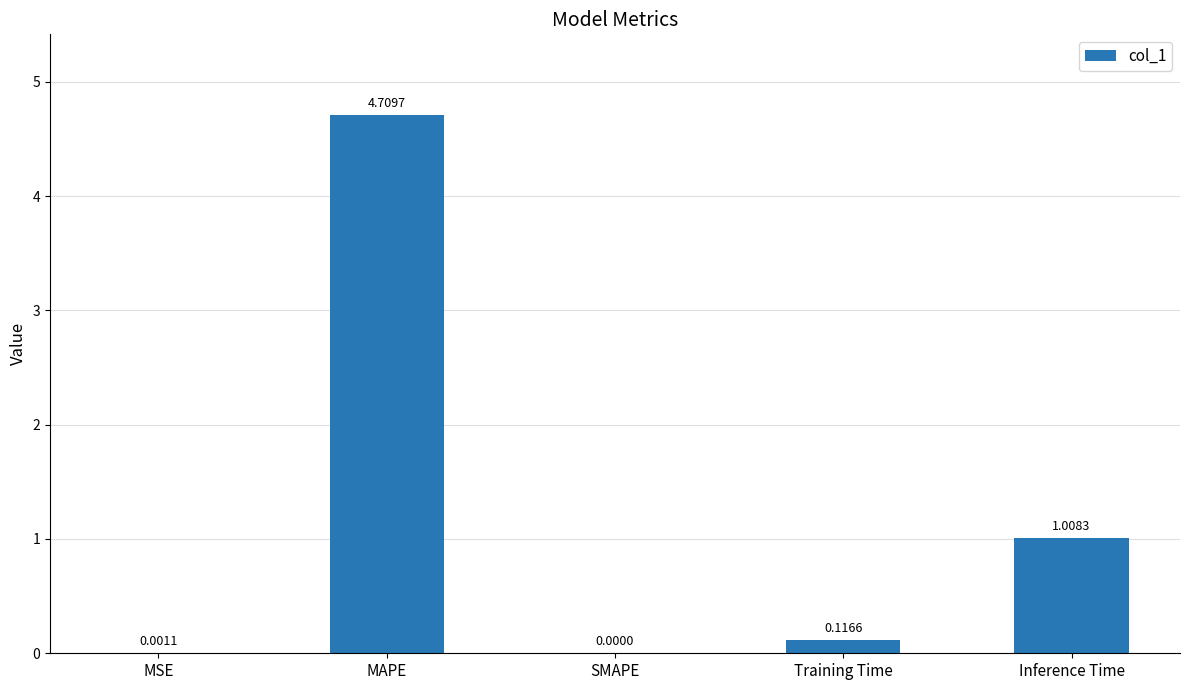

At which label is the value closest to 2?

Inference Time